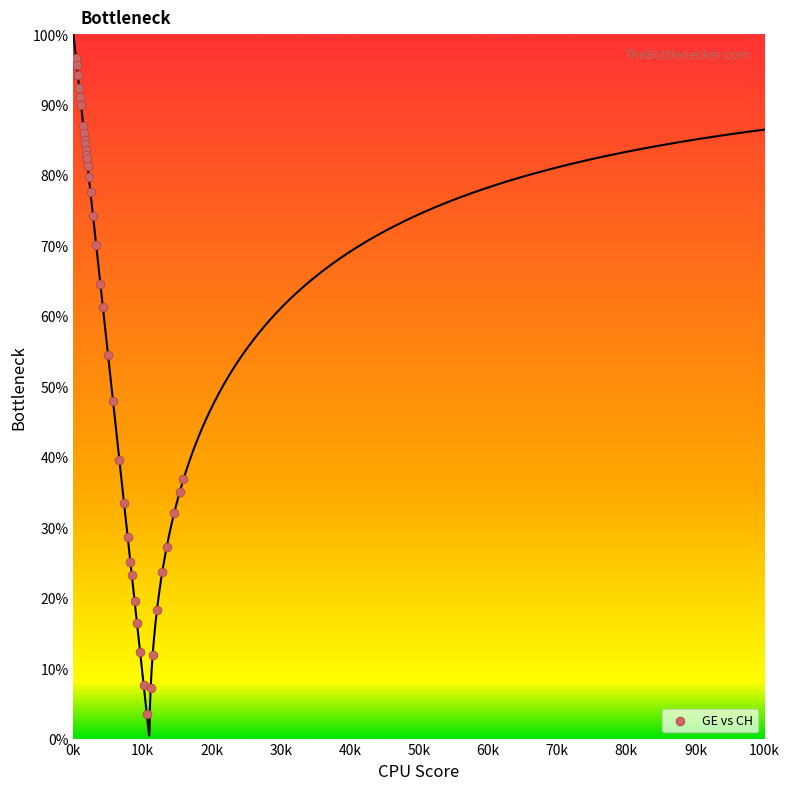

What Y value in the scatter plot is closest to 50?

47.9